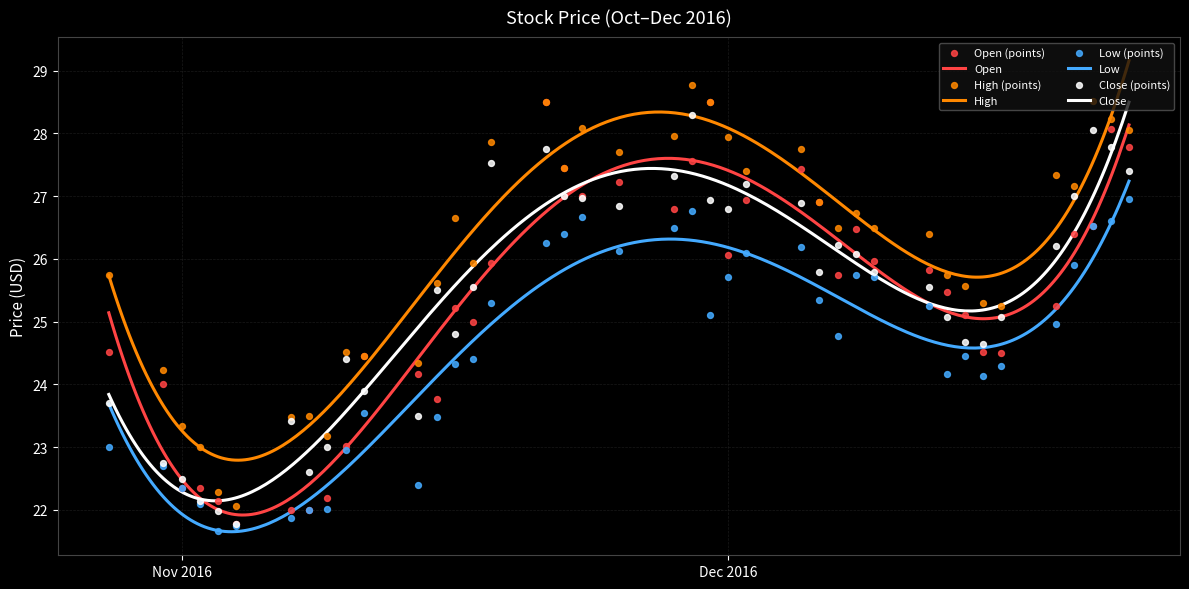

What is the total value across all series at 2016-11-17?

100.9